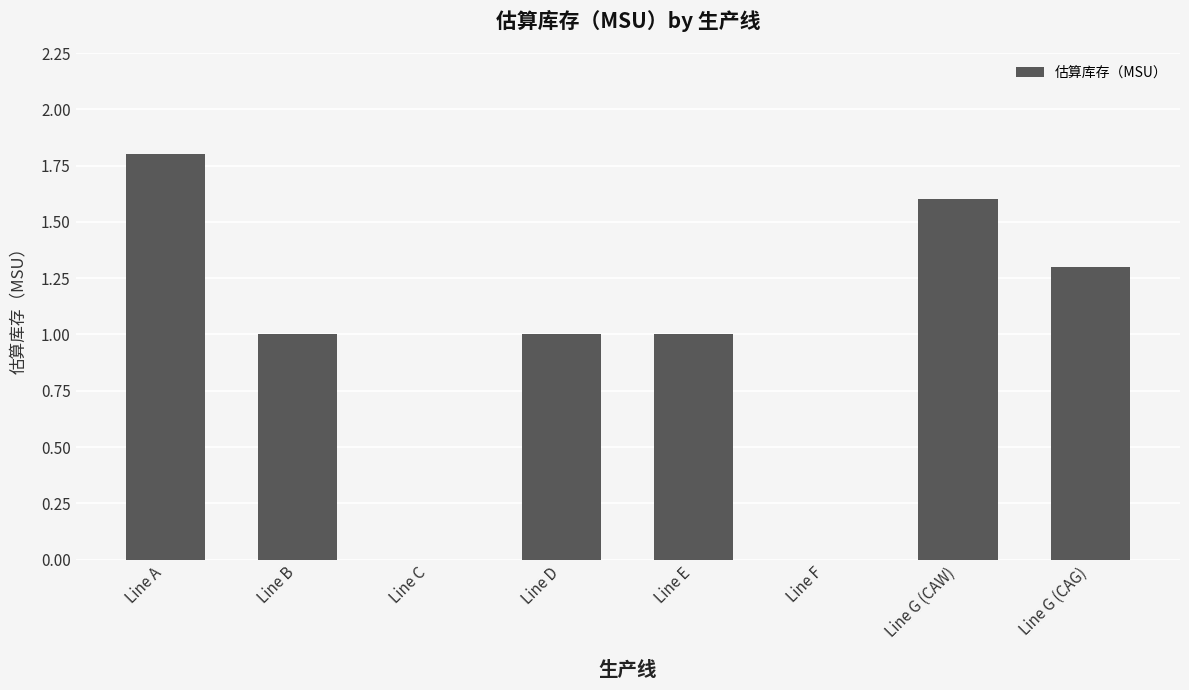

What is the change in value from Line A to Line G (CAG)?

-0.5